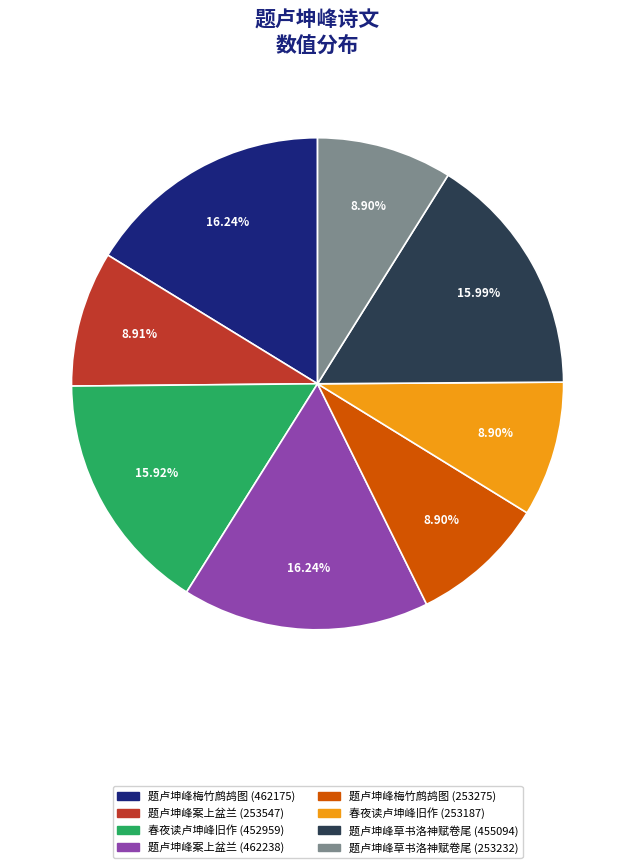

To the nearest percent, what portion does 题卢坤峰梅竹鹧鸪图 (253275) represent?

9%